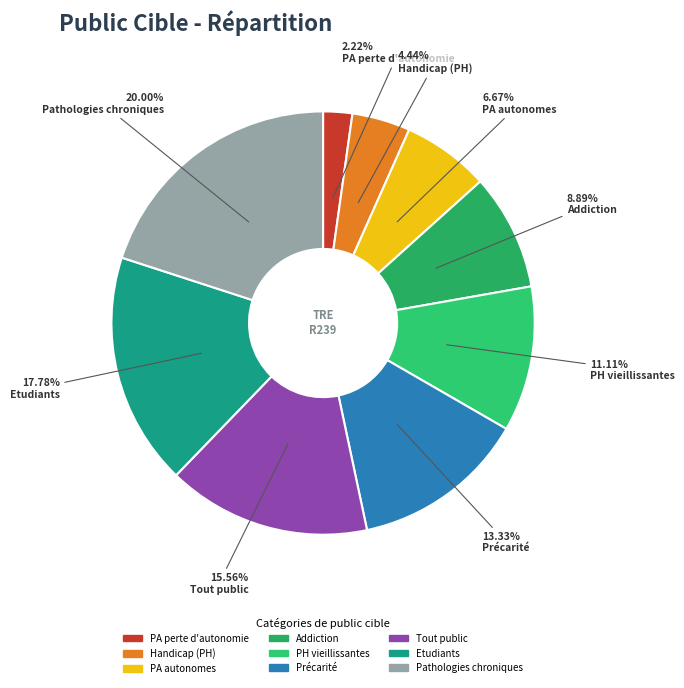

Is there any slice that represents more than half of the pie?

No